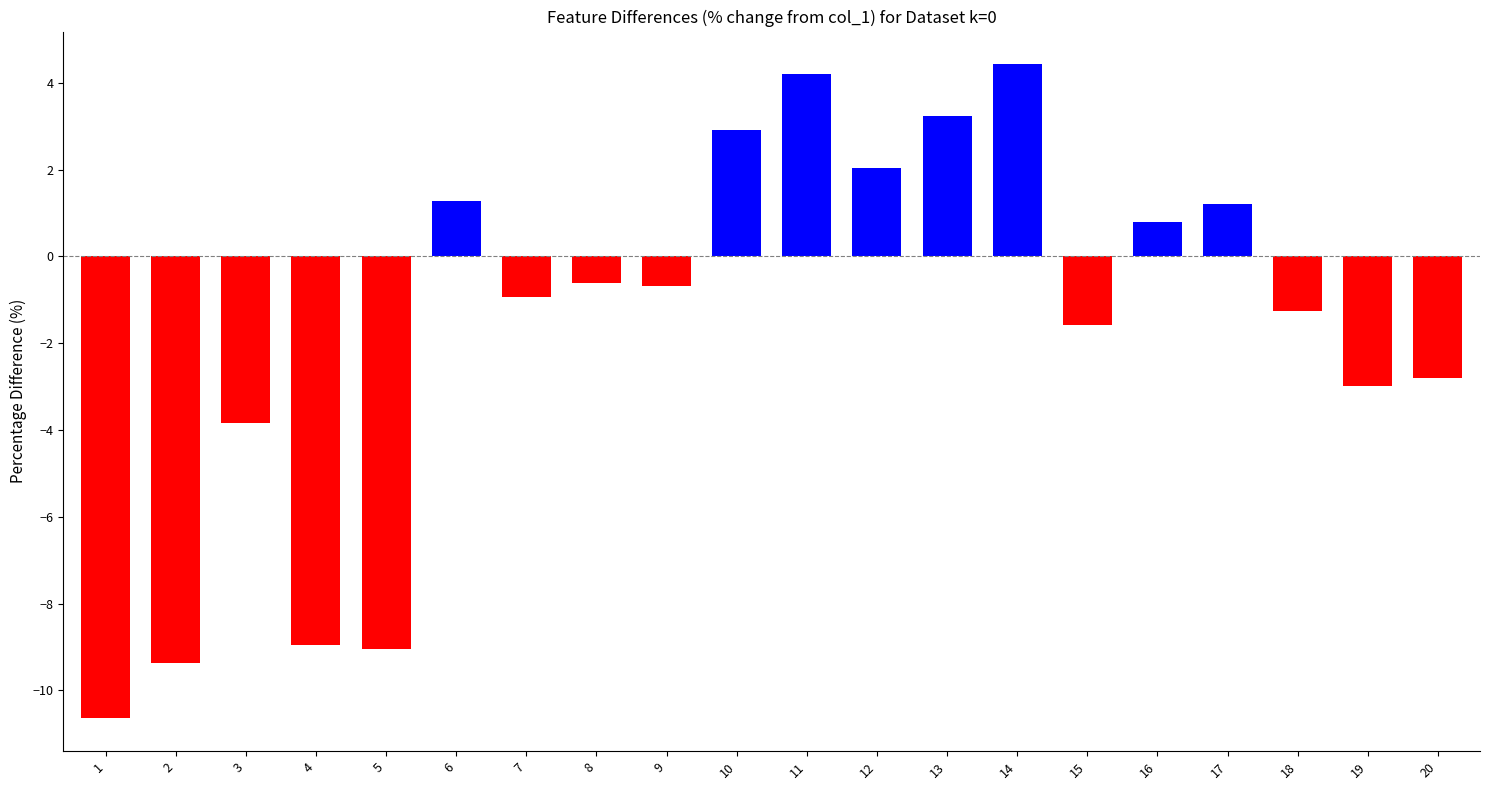

Which has a higher value, 16 or 18?

16